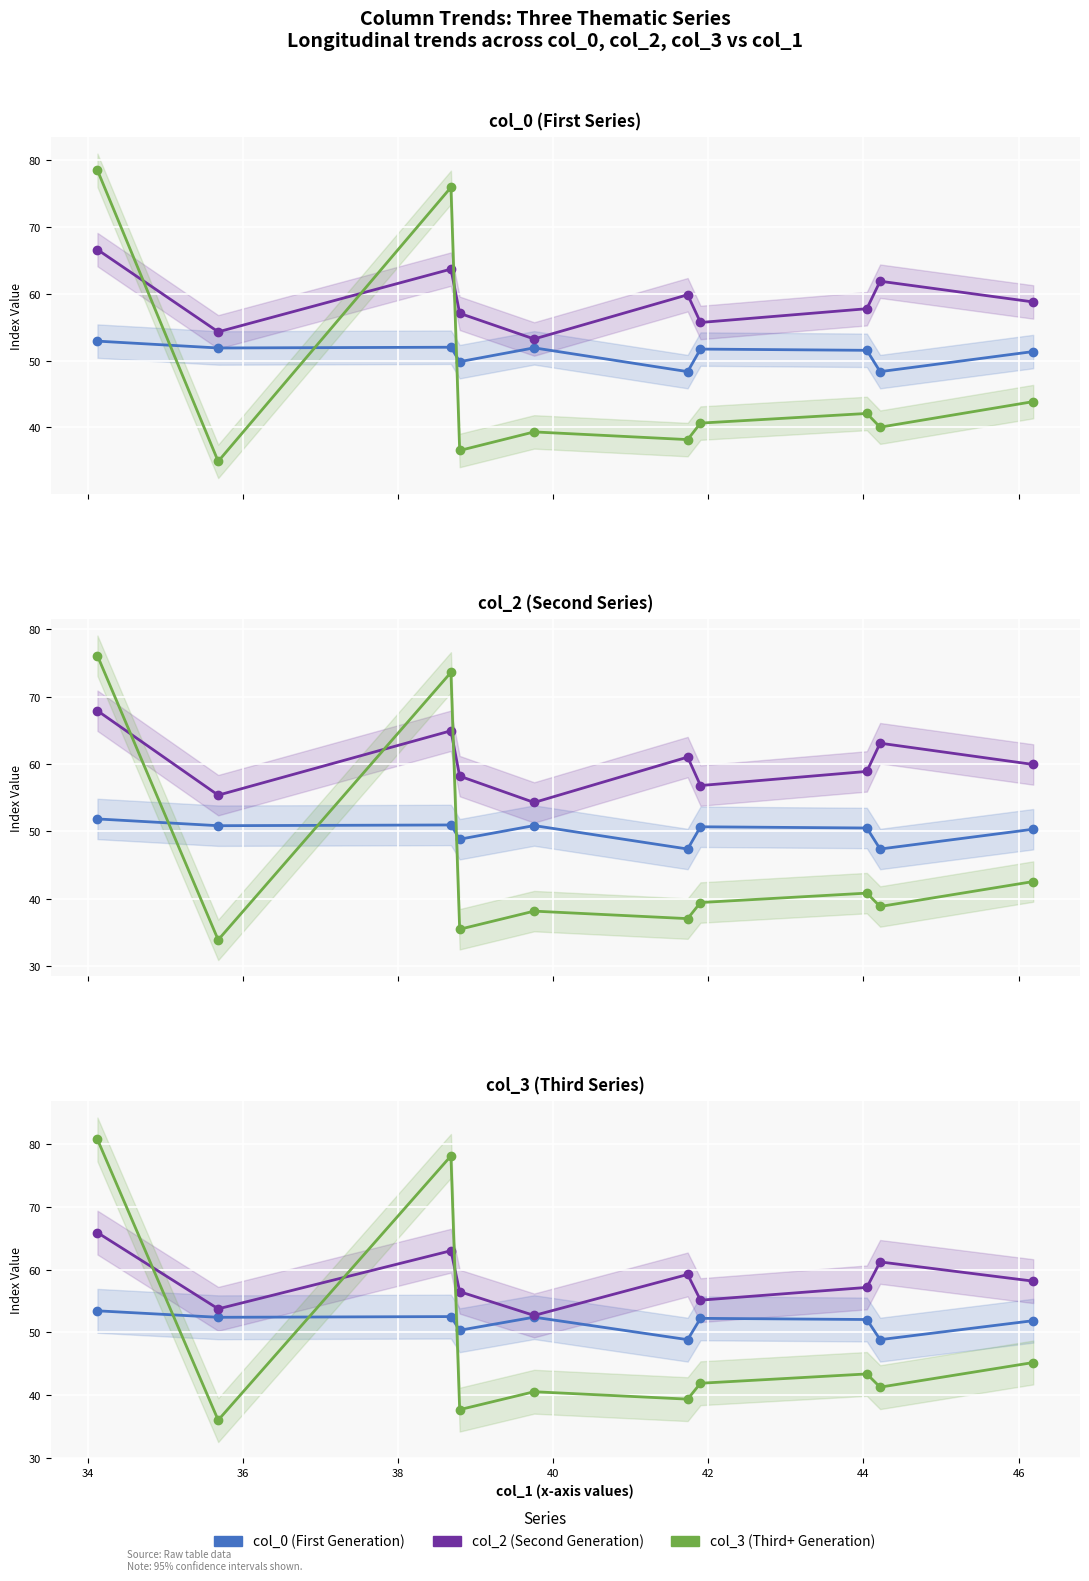

How many lines are shown in the chart?

3